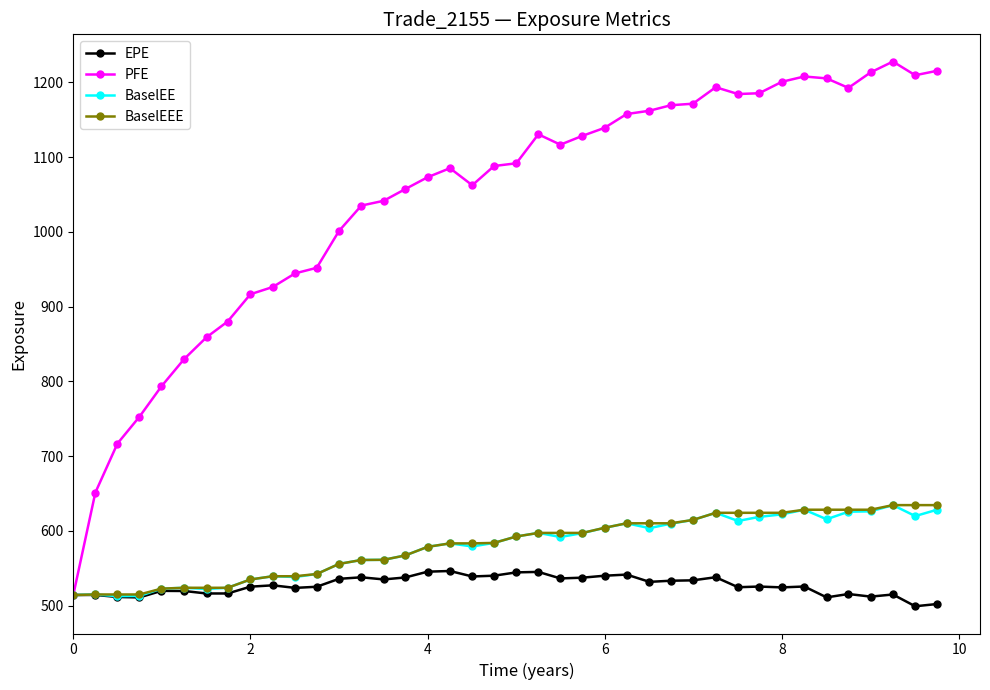

True or false: EPE has more than 0 points higher than both neighbors.

True